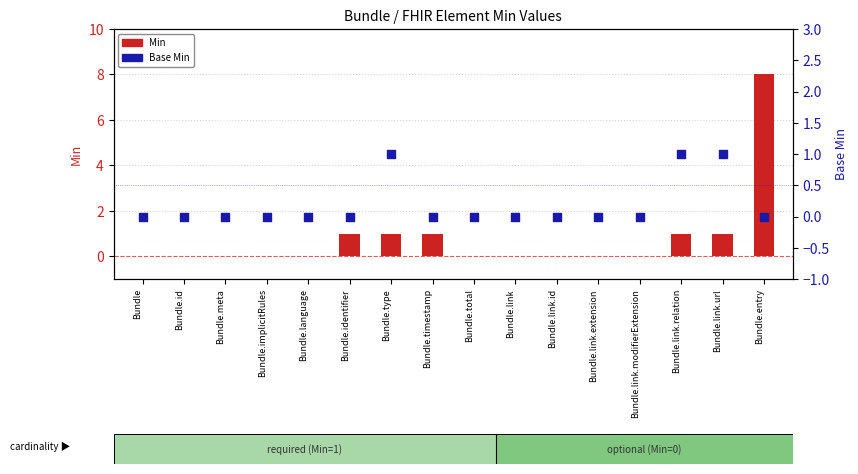

At which category is the sum across all series the highest?

Bundle.entry